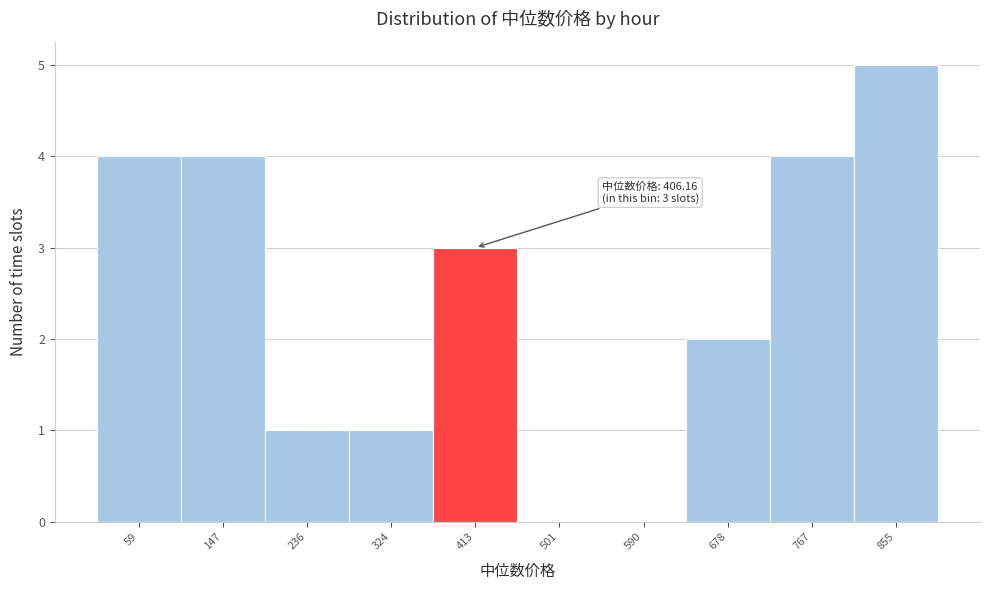

Over which range of the x-axis is the bar tallest?

810 to 900